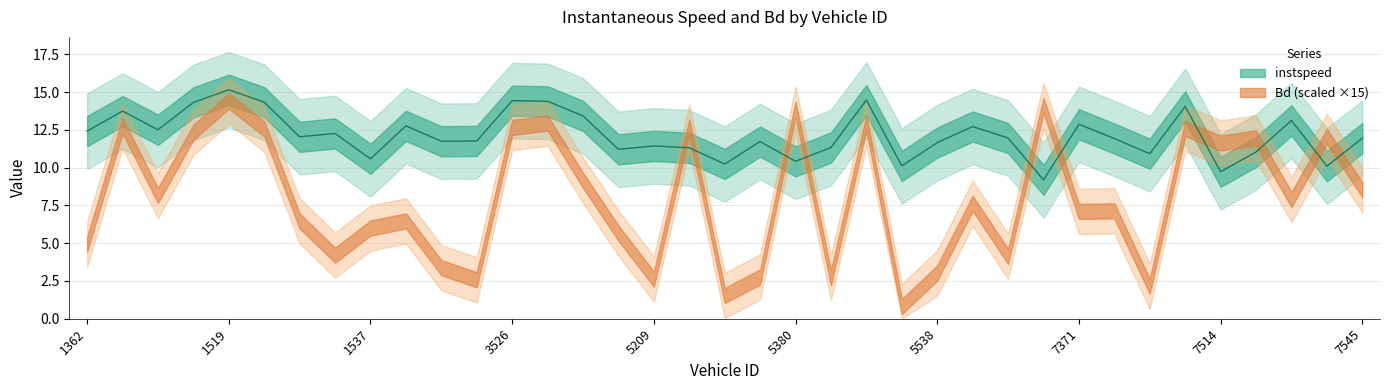

List the labels in order of value, smallest first.

5546, 7514, 7528, 5525, 5369, 5380, 1537, 7373, 7515, 3549, 5220, 5381, 5209, 5538, 5371, 3519, 3521, 7372, 7545, 5543, 1529, 1533, 1362, 1509, 5540, 3517, 7371, 7526, 3546, 1383, 7374, 1511, 1522, 3538, 3526, 5513, 1519